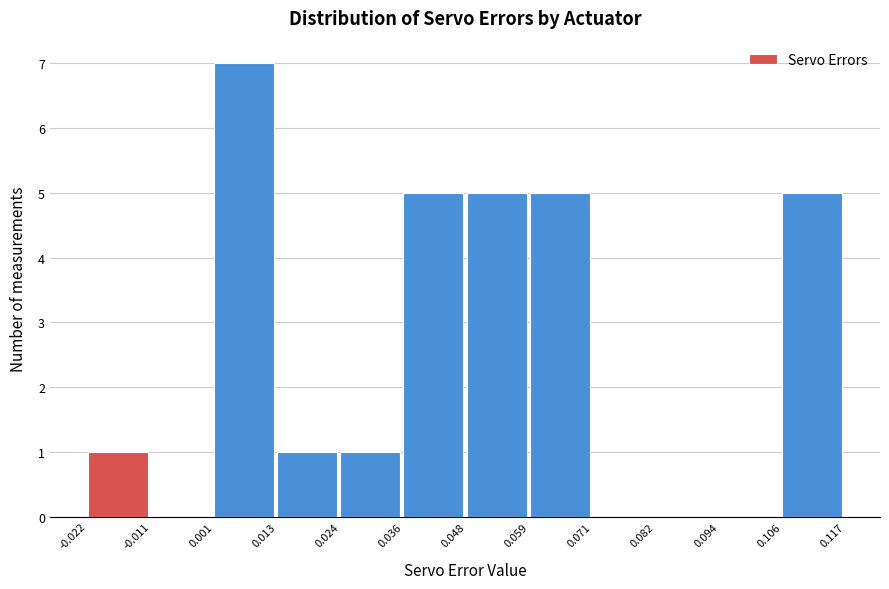

Reading left to right, transcribe this chart: for each bar, give the range it covers on the x-axis and its height. The values are not printed on the chart, so give them approximately, as read against the axis.

-0.022 to -0.011: 1
-0.011 to 0.001: 0
0.001 to 0.013: 7
0.013 to 0.024: 1
0.024 to 0.036: 1
0.036 to 0.048: 5
0.048 to 0.059: 5
0.059 to 0.071: 5
0.071 to 0.082: 0
0.082 to 0.094: 0
0.094 to 0.106: 0
0.106 to 0.117: 5